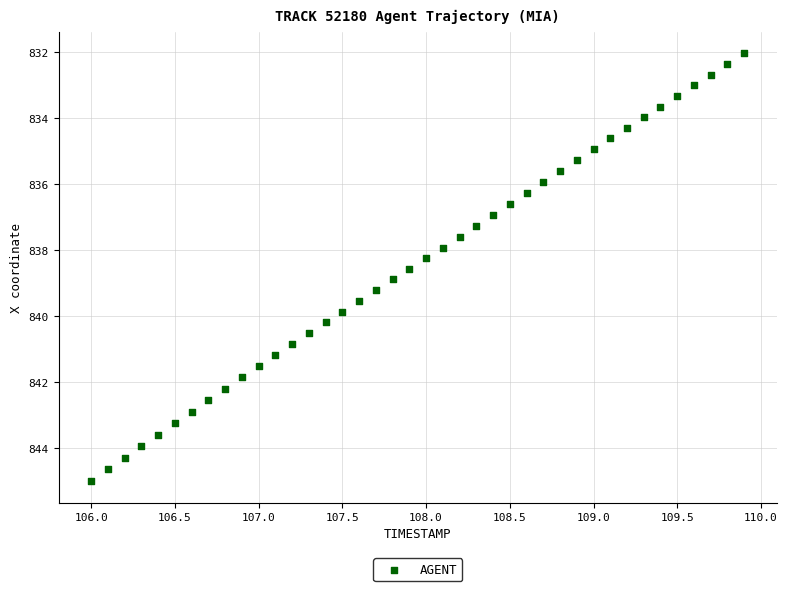

What is the range of X values (max minus min)?

3.9